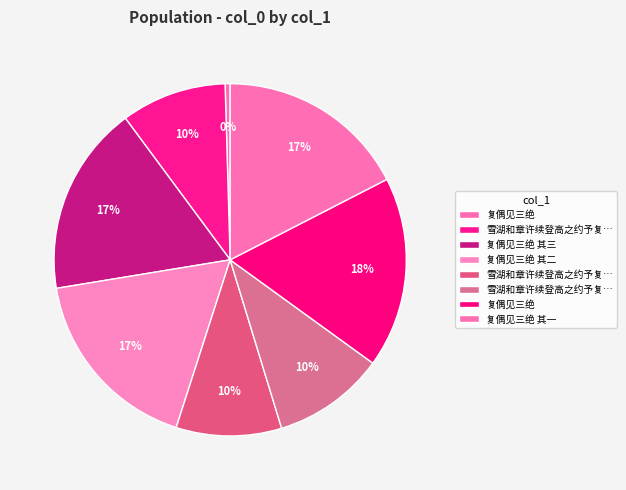

How many segments does this pie chart have?

8